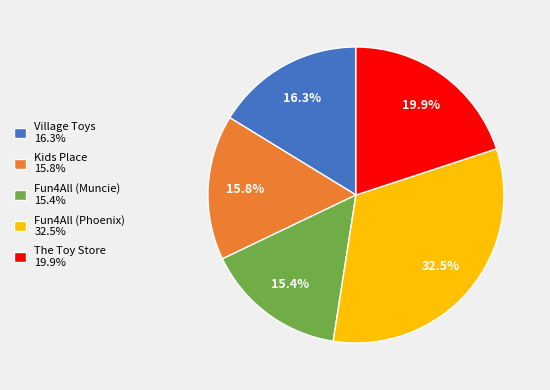

What portion of the pie excludes The Toy Store 19.9%?

80.1%